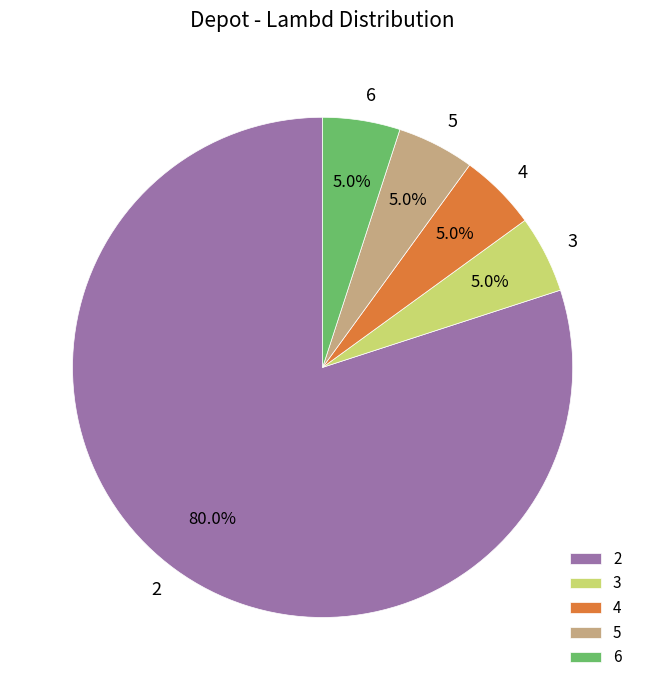

Combined, what portion of the pie is 4 and 6?

10.0%